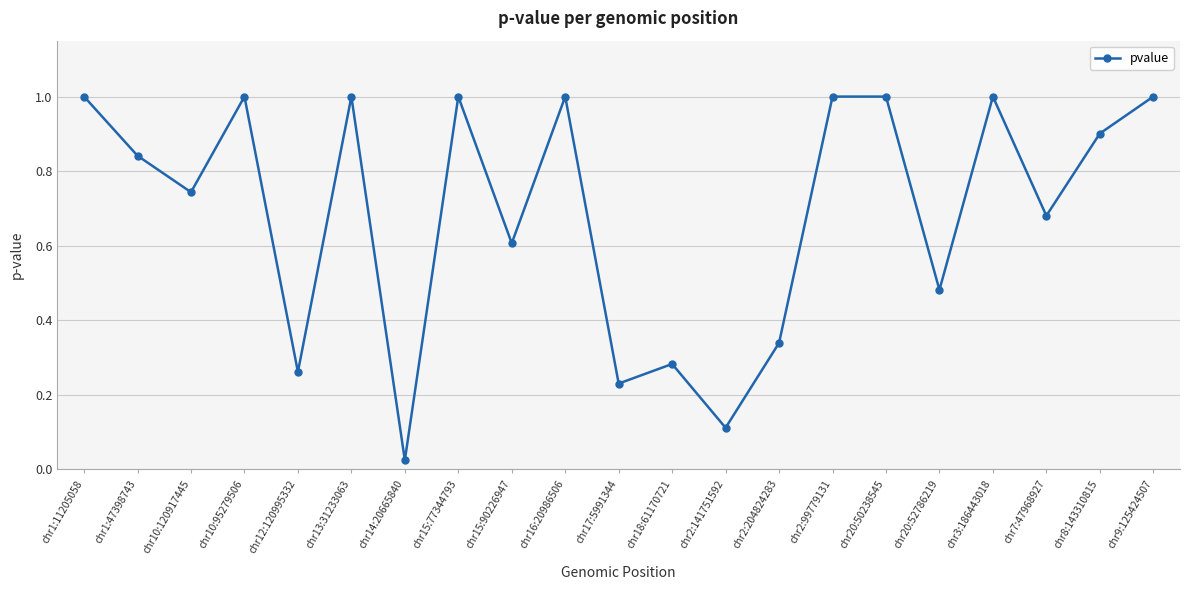

Where is the data nearest to the value 0?

chr14:20665840